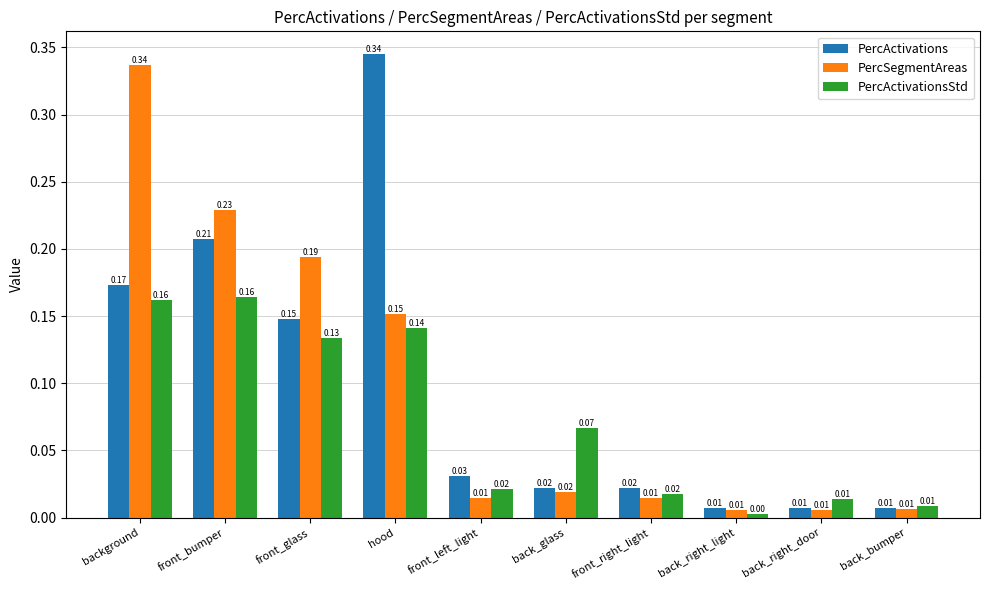

Which category has the highest value in the PercActivations series?

hood